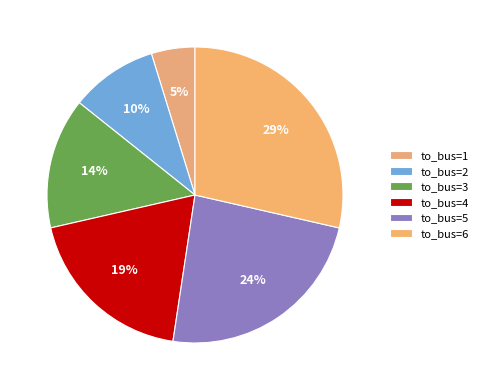

Is there any slice that represents more than half of the pie?

No